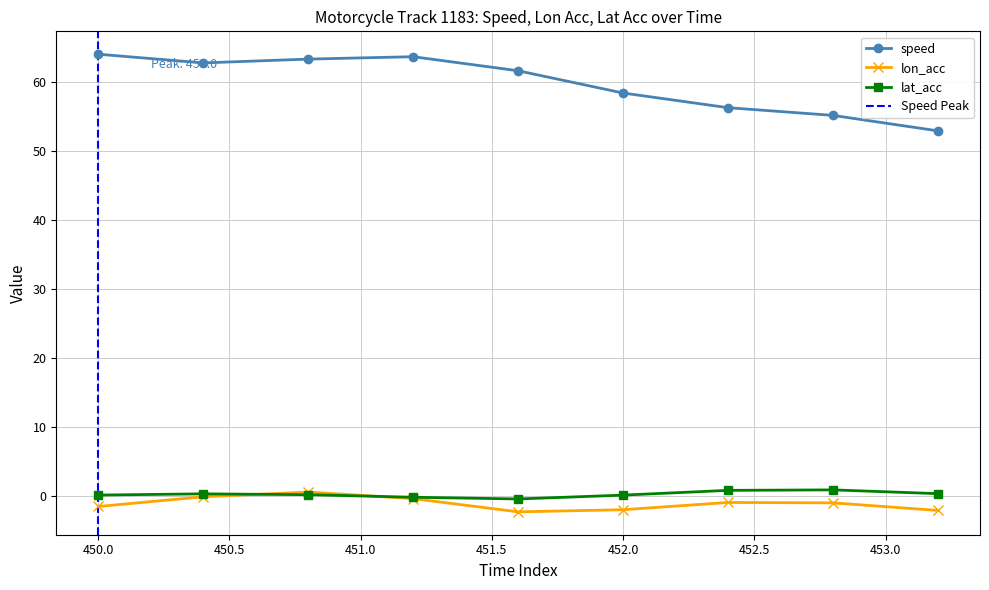

What is the sum of the lat_acc values at 451.2 and 450.8?

0.1